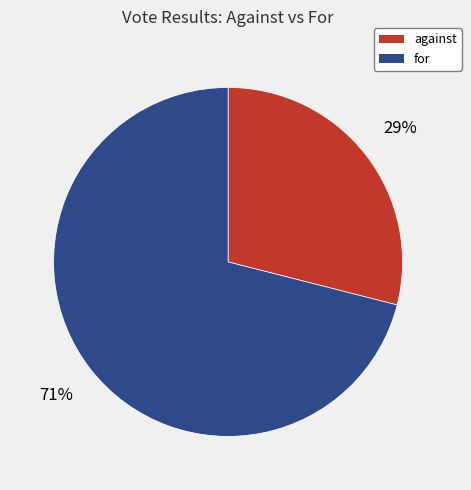

To the nearest percent, what percentage of the pie is for?

71%